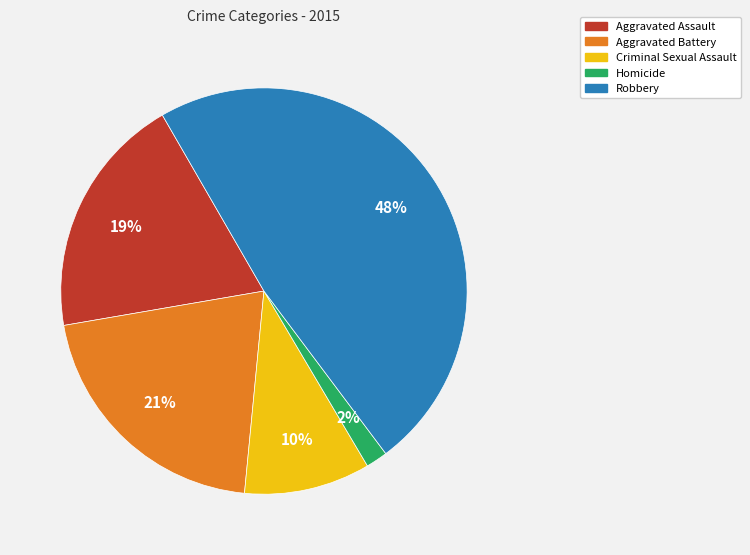

Is there a majority slice in this chart?

No